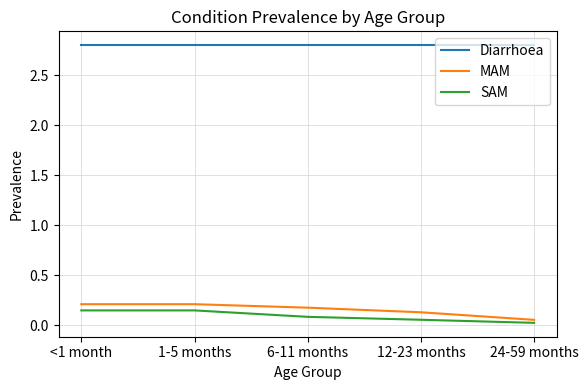

True or false: Diarrhoea and SAM intersect in this chart.

False